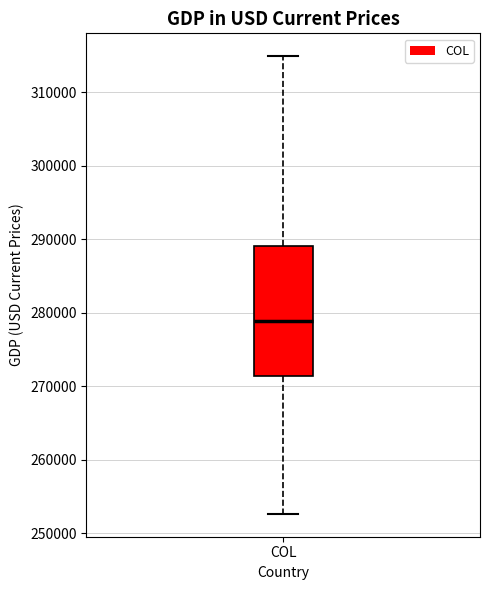

Read this box plot against the y-axis: the position of the median line, the range covered by the box, and the ends of both whiskers. The values are not printed on the chart, so give them approximately, as read against the axis.

median 279000, box 271000 to 289000, whiskers 253000 to 315000